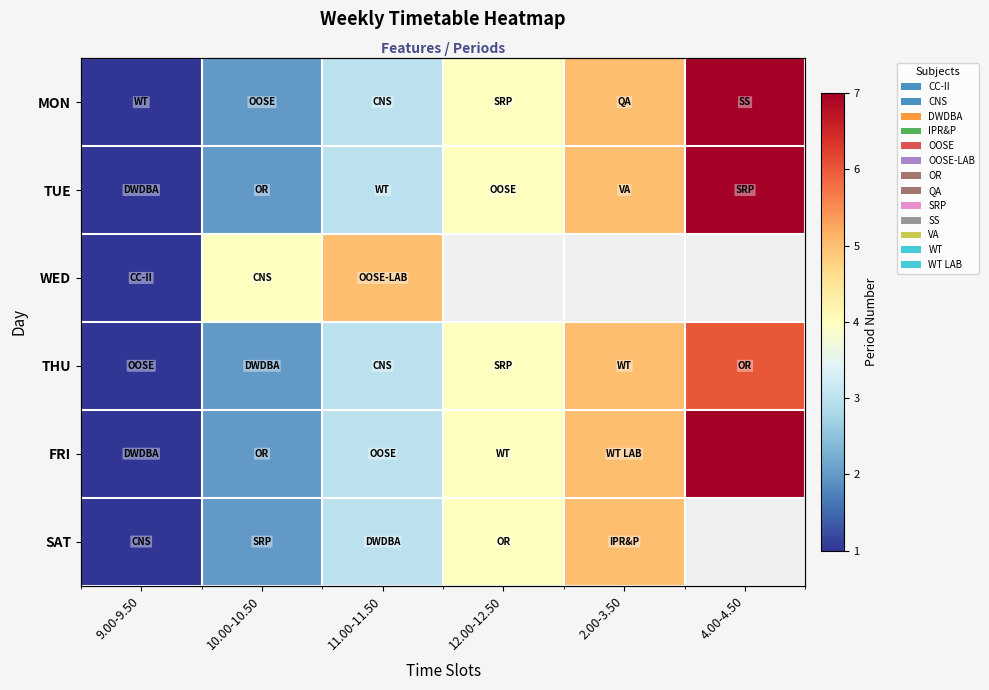

Which category has the highest value in the row_5 series?

2.00-3.50